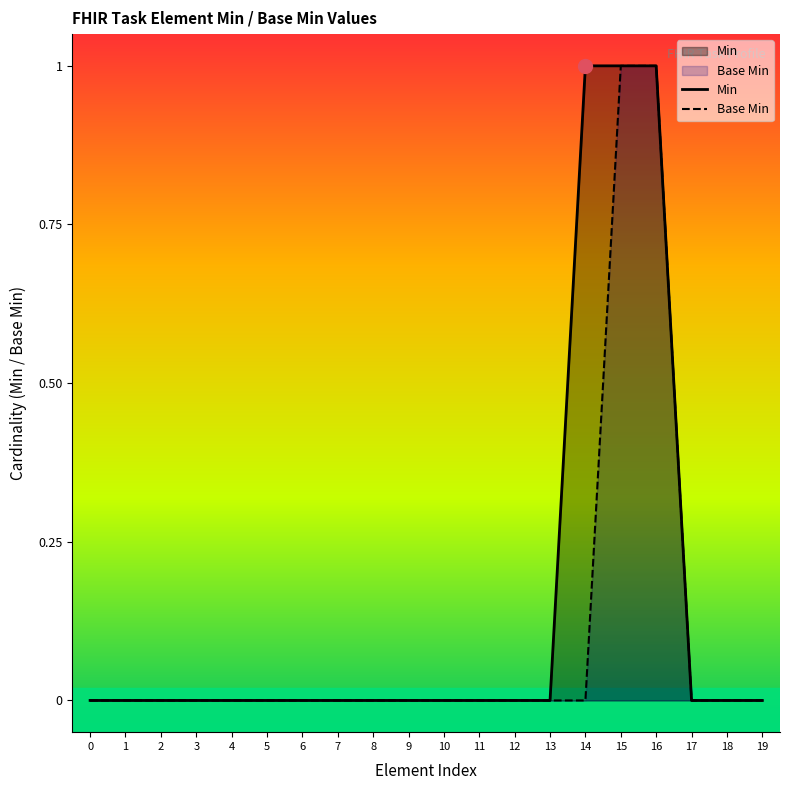

True or false: Base Min and Min intersect in this chart.

False